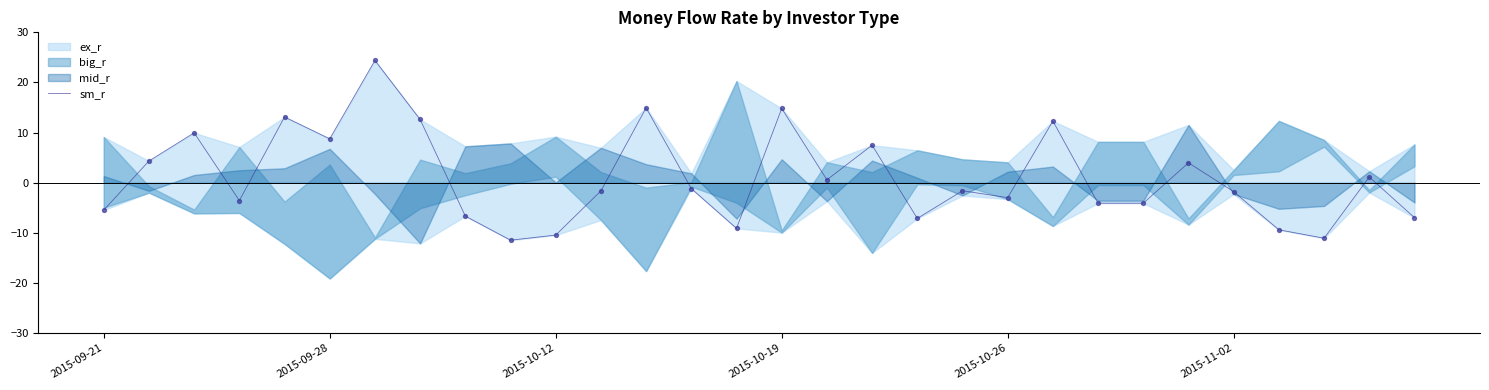

Between 24 and 14, which is larger?

24